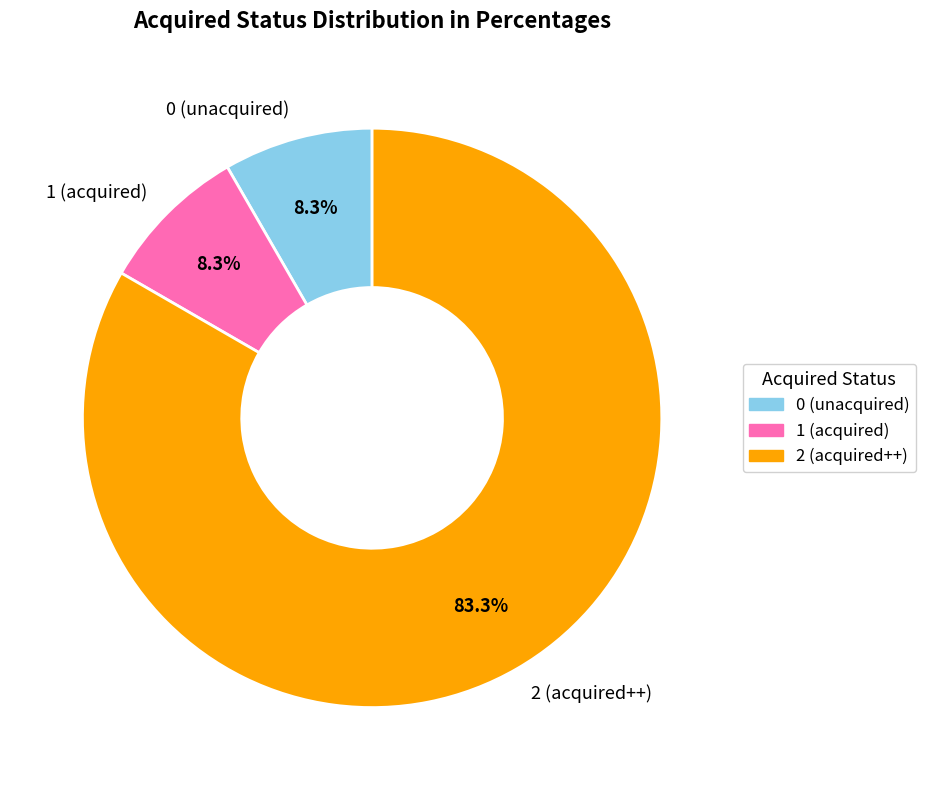

To the nearest percent, what is the difference between the 1 and 2 slice percentages?

75%